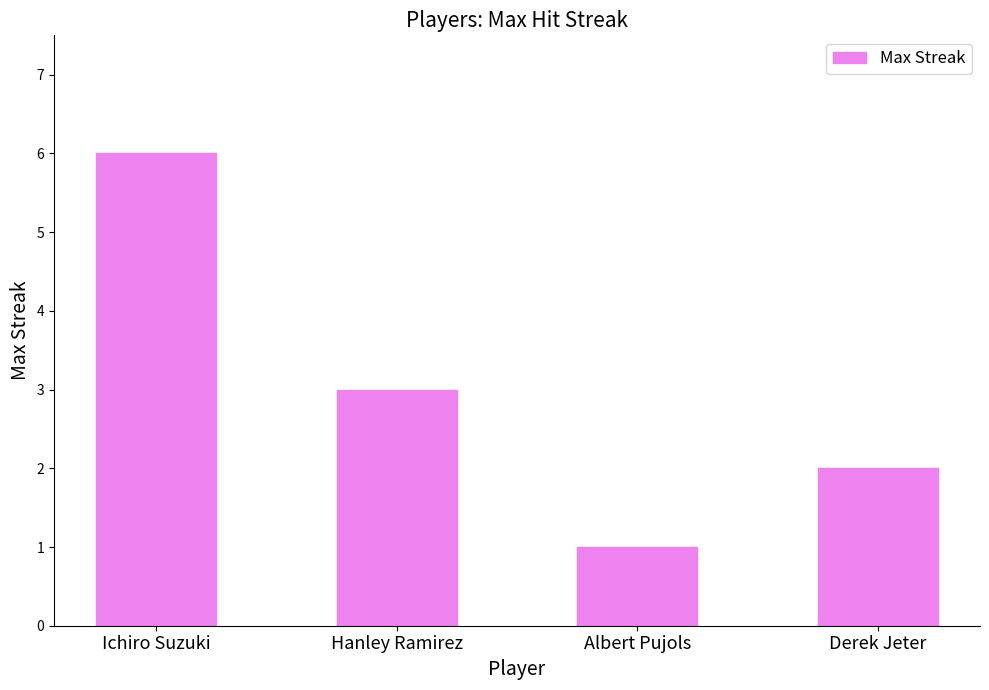

Reading left to right, transcribe all the data shown in this chart.

Ichiro Suzuki=6	Hanley Ramirez=3	Albert Pujols=1	Derek Jeter=2